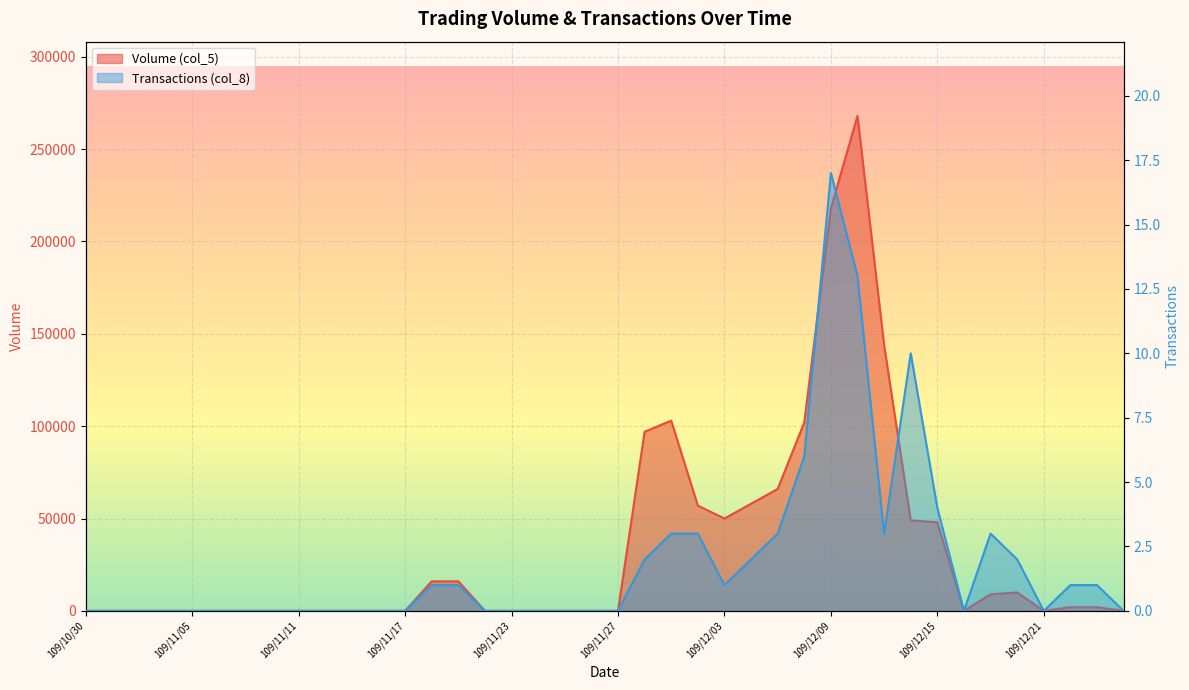

Which series has the largest range (max minus min)?

Volume (col_5)